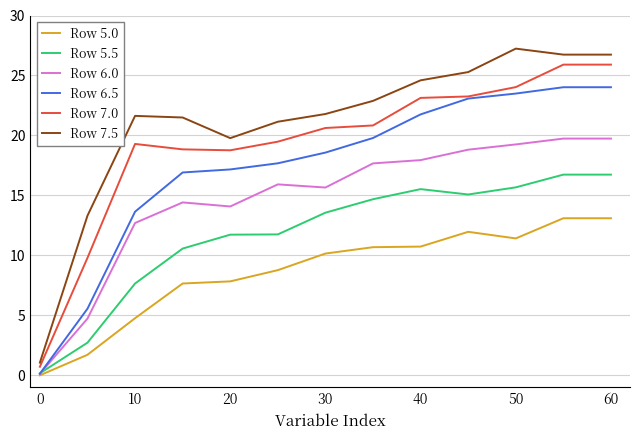

What is the maximum value shown in the chart?

27.2